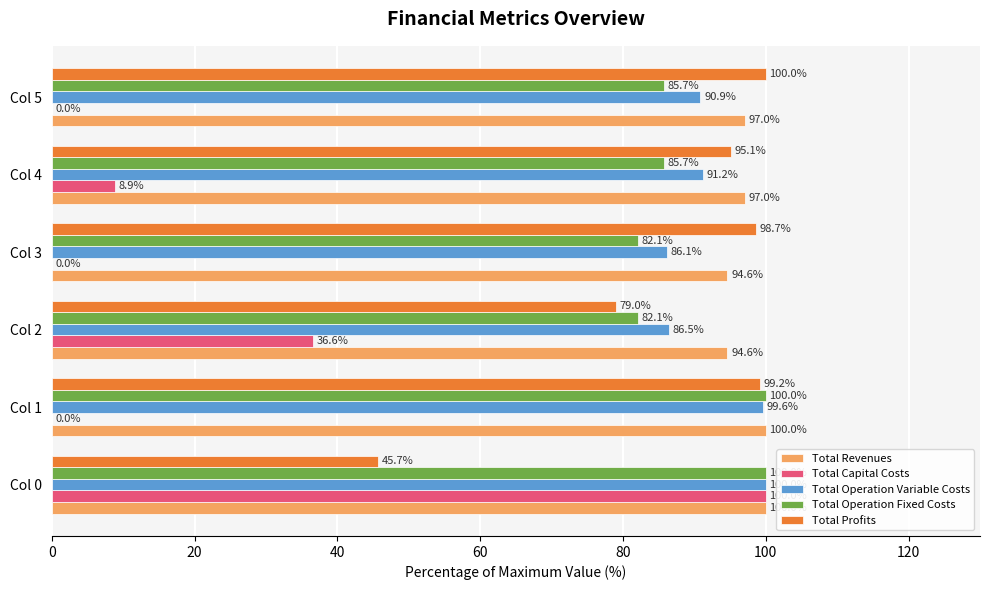

At which category is the sum across all series the highest?

Col 0